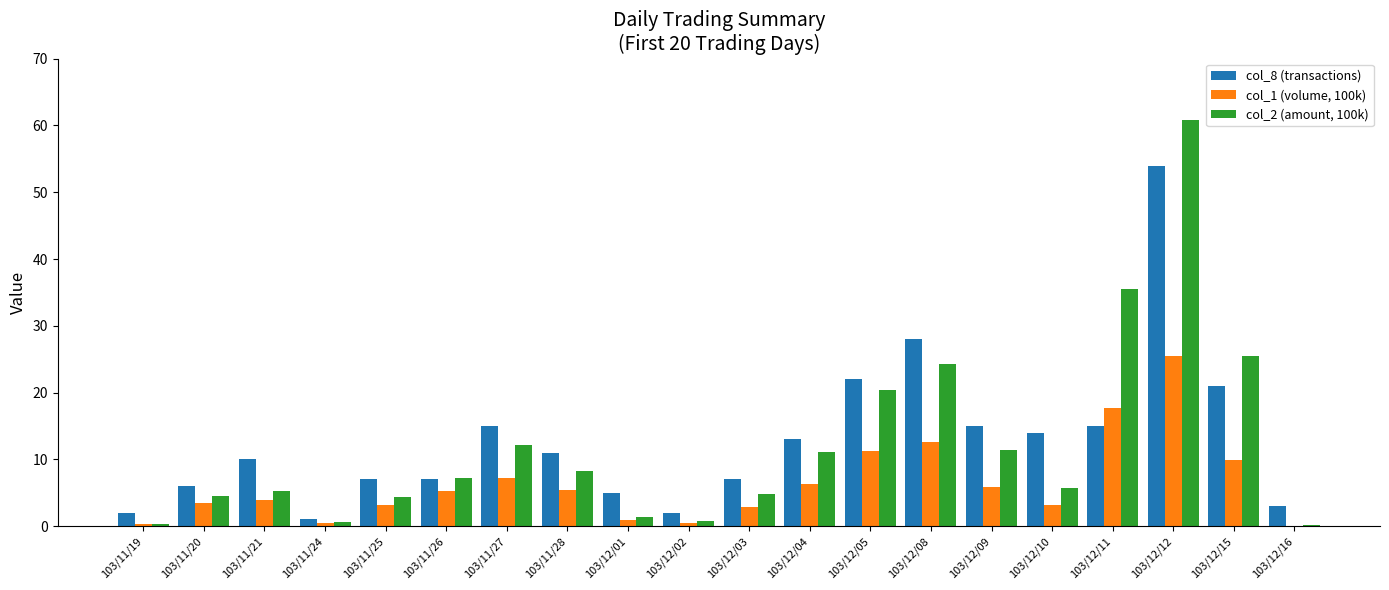

What is the total value across all series at 103/12/11?

68.3